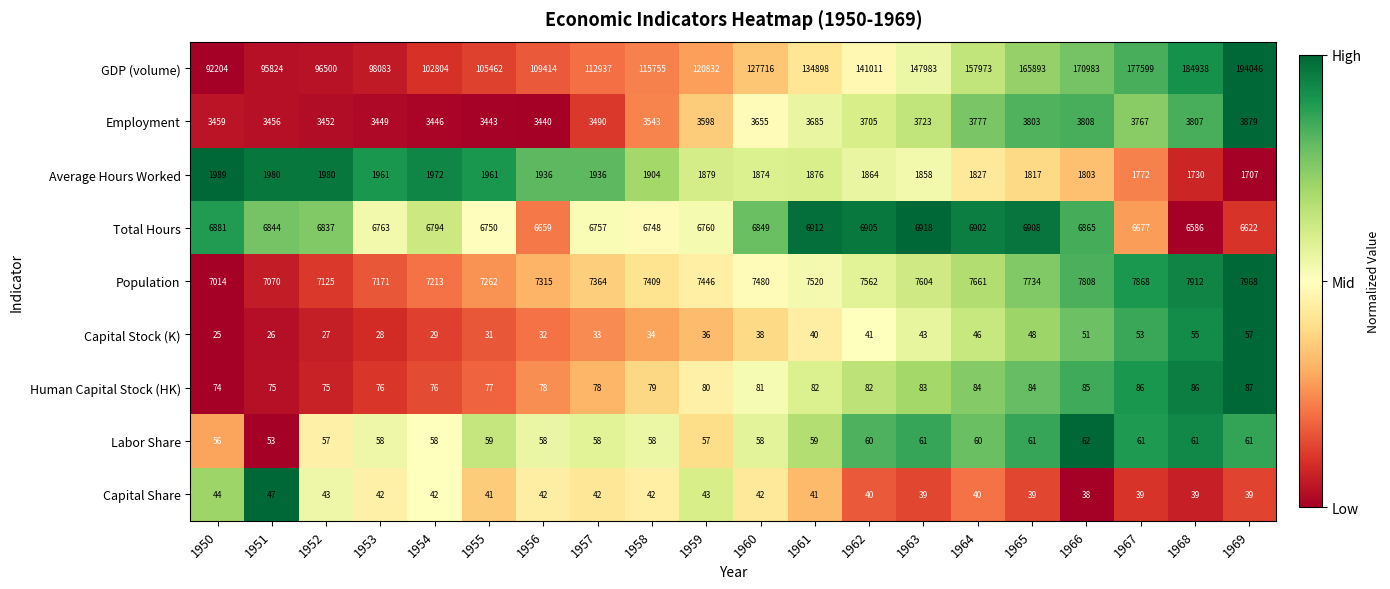

Is it true that Total Hours equals 10454 at 1957?

False